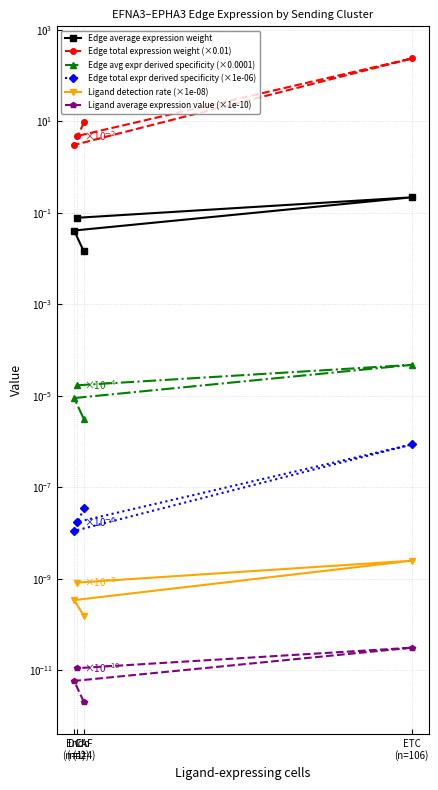

Reading left to right, extract all data points from this chart.

Edge average expression weight: CAF
(n=4)=0.0	DC
(n=1)=0.0	ETC
(n=106)=0.2	Endo
(n=2)=0.1
Edge total expression weight (×0.01): CAF
(n=4)=9.5	DC
(n=1)=3.1	ETC
(n=106)=237.6	Endo
(n=2)=4.8
Edge avg expr derived specificity (×0.0001): CAF
(n=4)=0.0	DC
(n=1)=0.0	ETC
(n=106)=0.0	Endo
(n=2)=0.0
Edge total expr derived specificity (×1e-06): CAF
(n=4)=0.0	DC
(n=1)=0.0	ETC
(n=106)=0.0	Endo
(n=2)=0.0
Ligand detection rate (×1e-08): CAF
(n=4)=0.0	DC
(n=1)=0.0	ETC
(n=106)=0.0	Endo
(n=2)=0.0
Ligand average expression value (×1e-10): CAF
(n=4)=0.0	DC
(n=1)=0.0	ETC
(n=106)=0.0	Endo
(n=2)=0.0